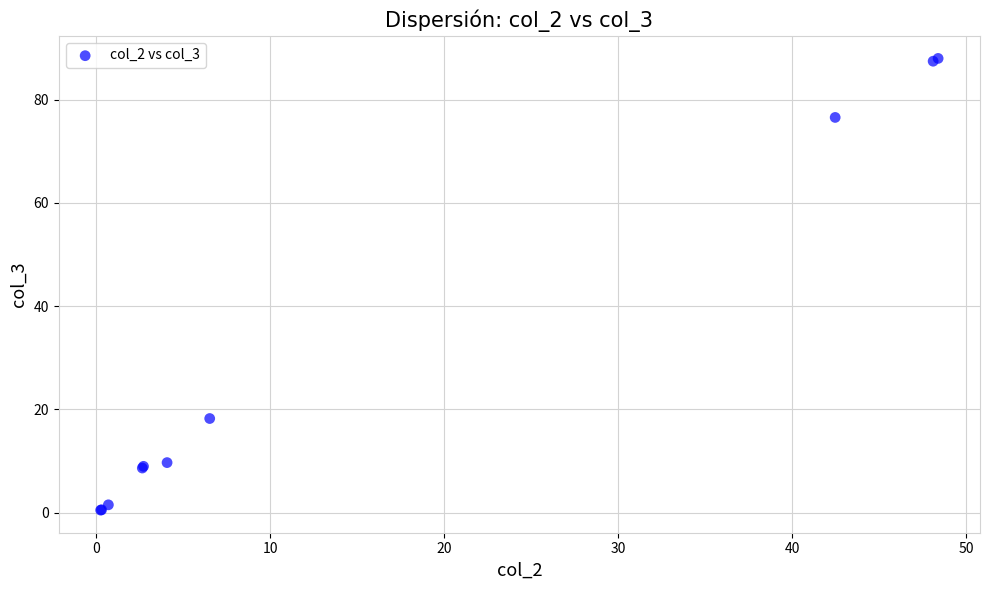

What Y value in the scatter plot is closest to 44?

18.2